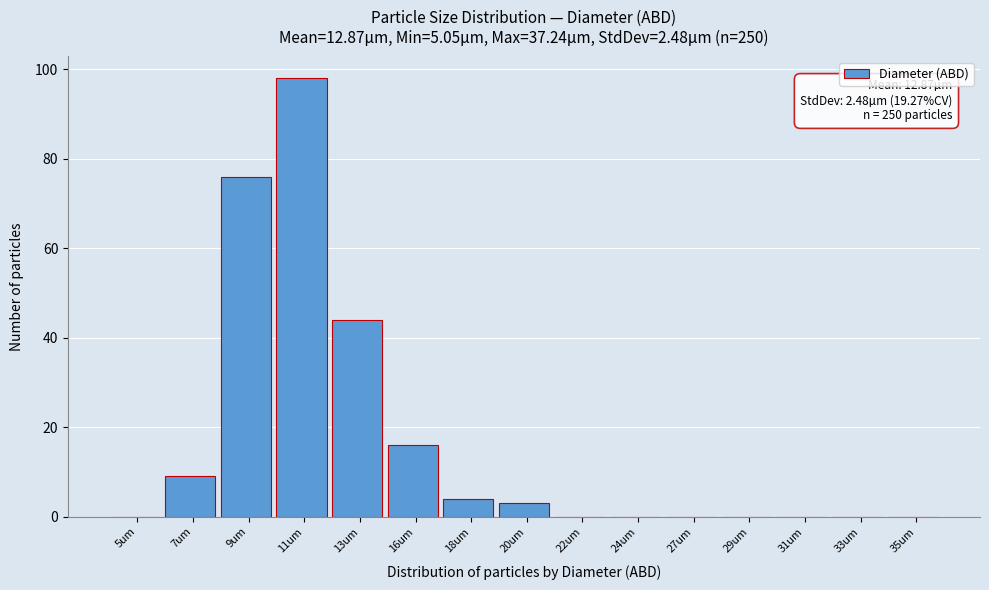

Reading right to left, list all the values displayed in this chart.

35um=0	33um=0	31um=0	29um=0	27um=0	24um=0	22um=0	20um=3	18um=4	16um=16	13um=44	11um=98	9um=76	7um=9	5um=0